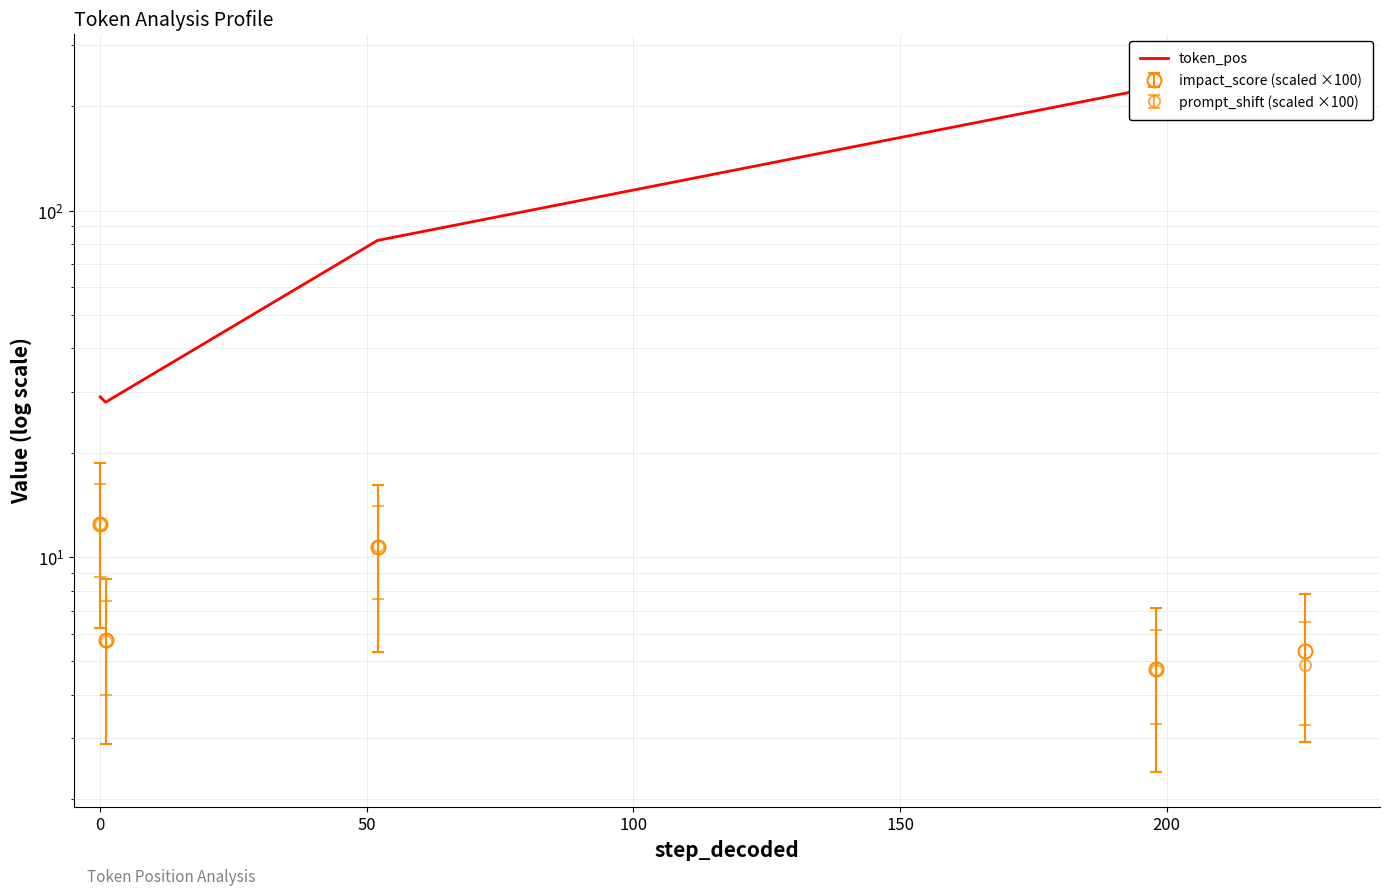

Is this an area chart (filled region under the line)?

No